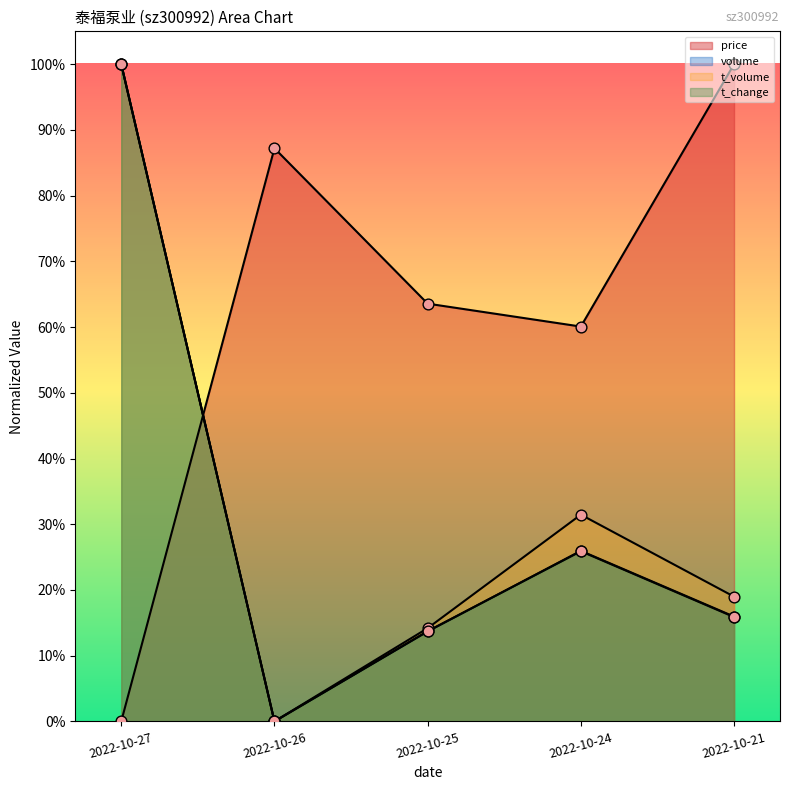

At which category is the sum across all series the highest?

2022-10-27